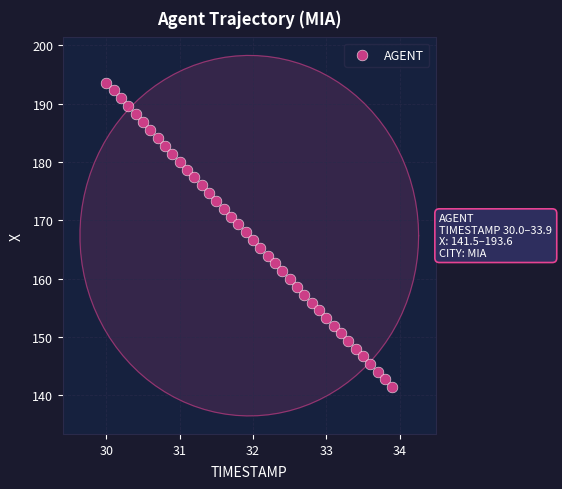

What is the range of X values (max minus min)?

3.9